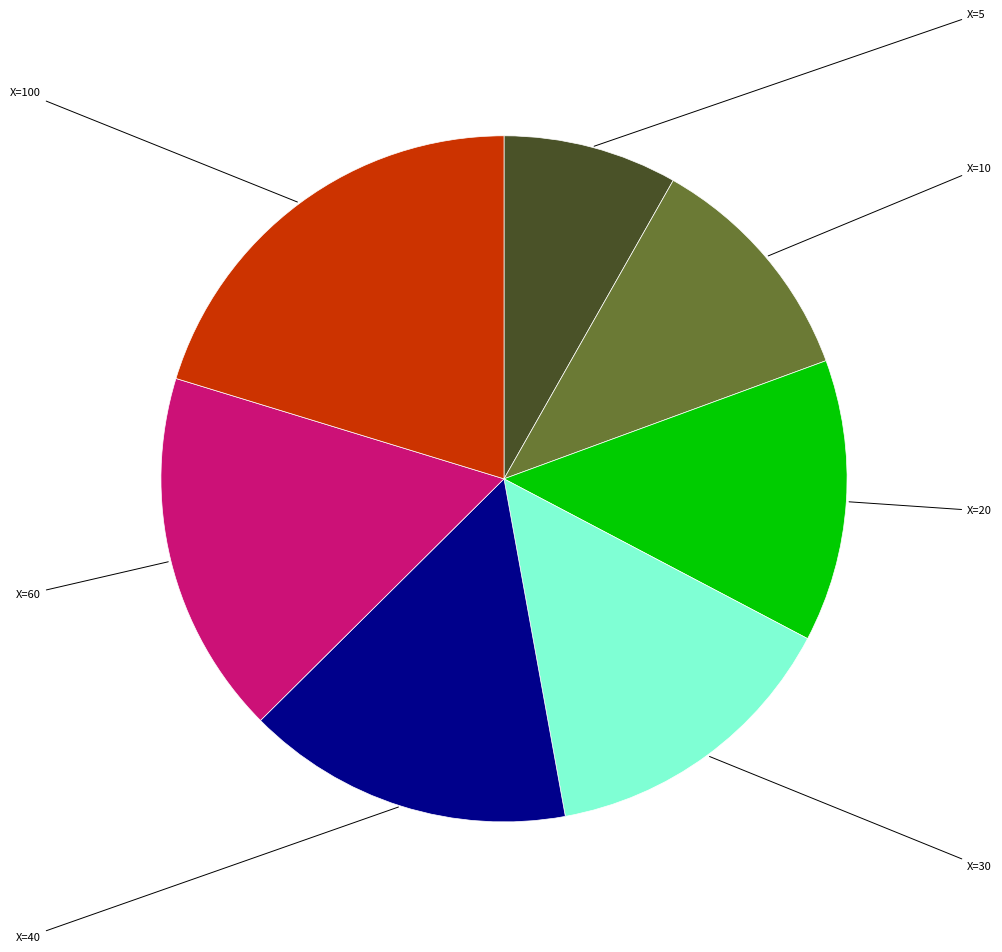

Does any single category account for the majority?

No